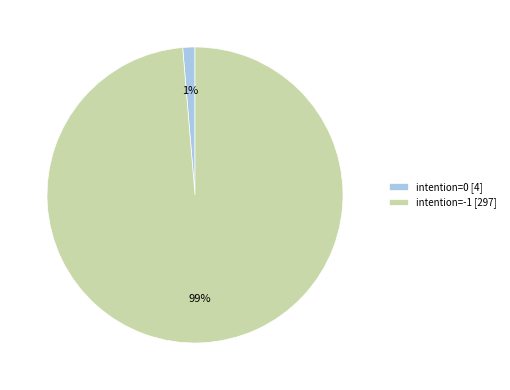

What is the largest slice in the pie chart?

intention=-1 [297]